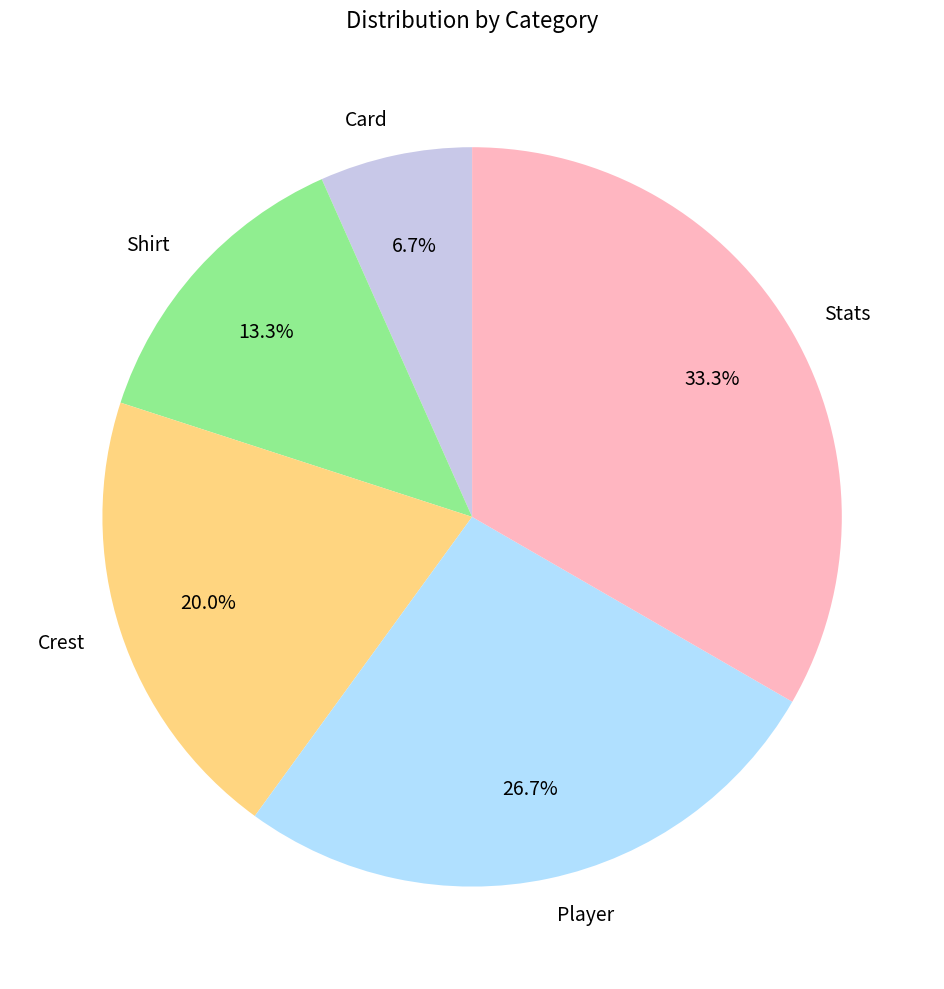

Rank the categories by value from highest to lowest.

Stats, Player, Crest, Shirt, Card